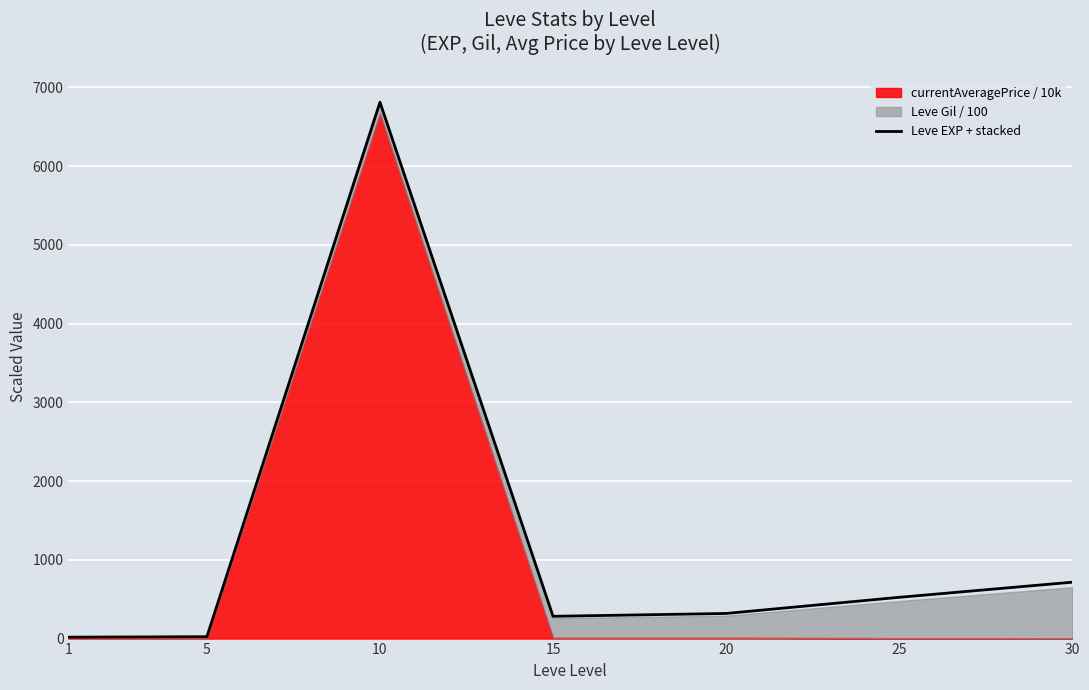

What is the value of the 1st point from the left?

17.9